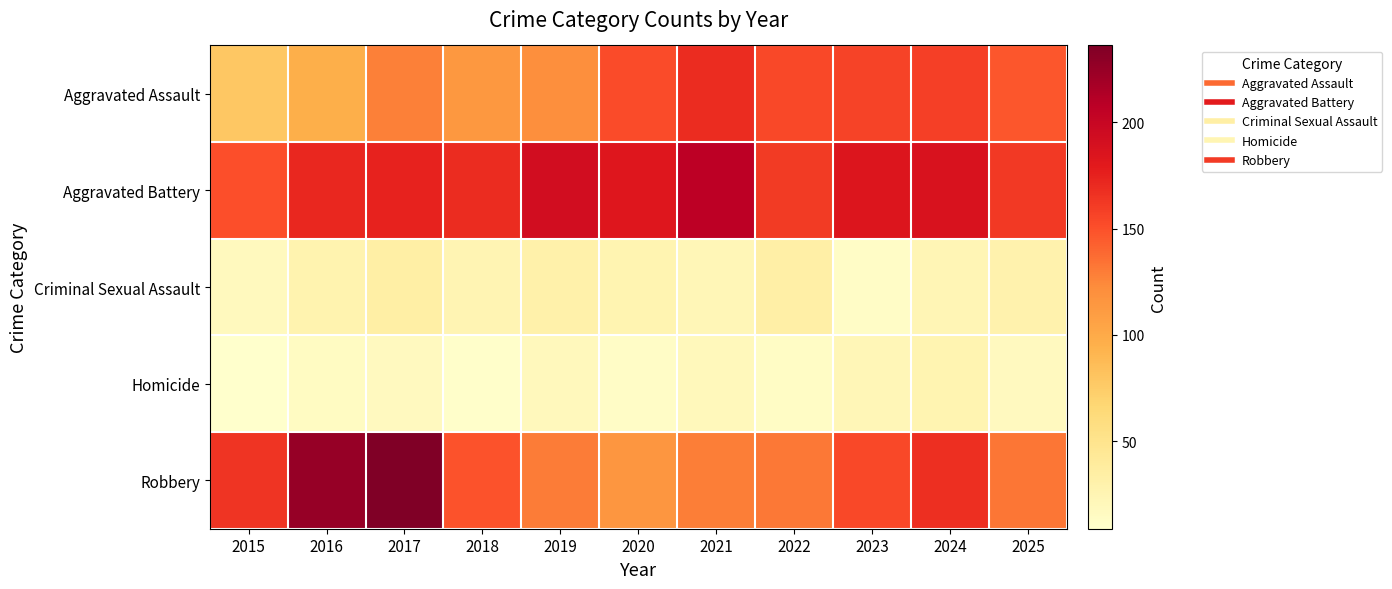

Which series has the largest total across all categories?

Aggravated Battery